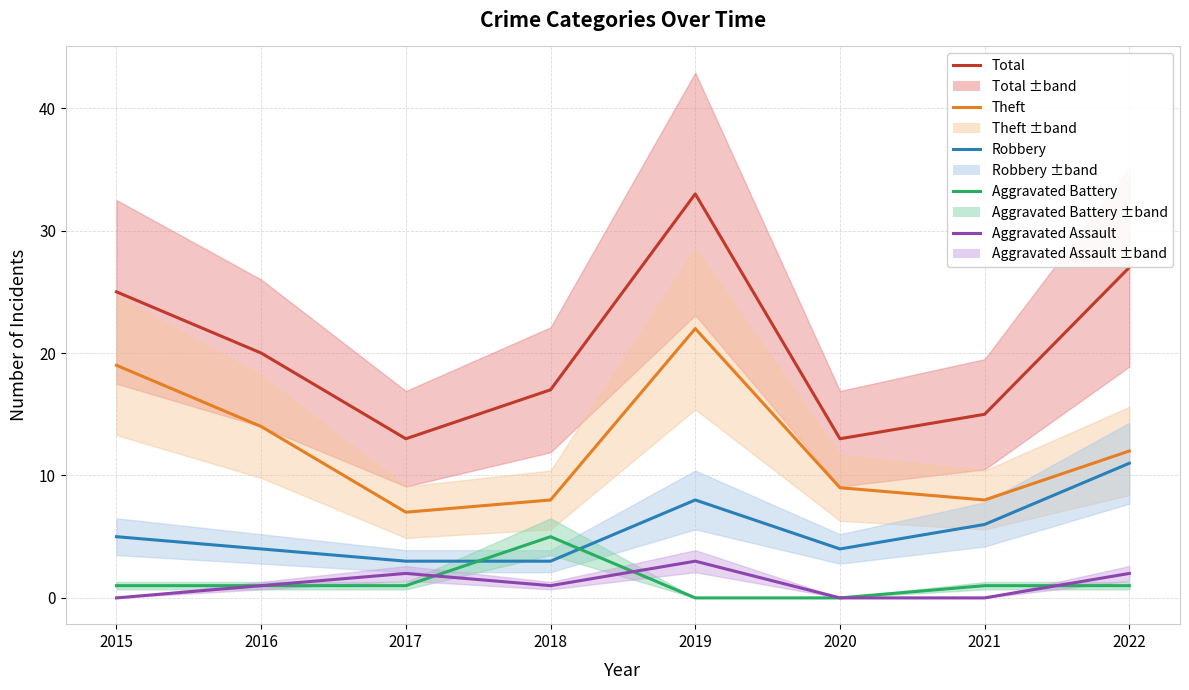

Where does the Theft series first go above 12?

2015